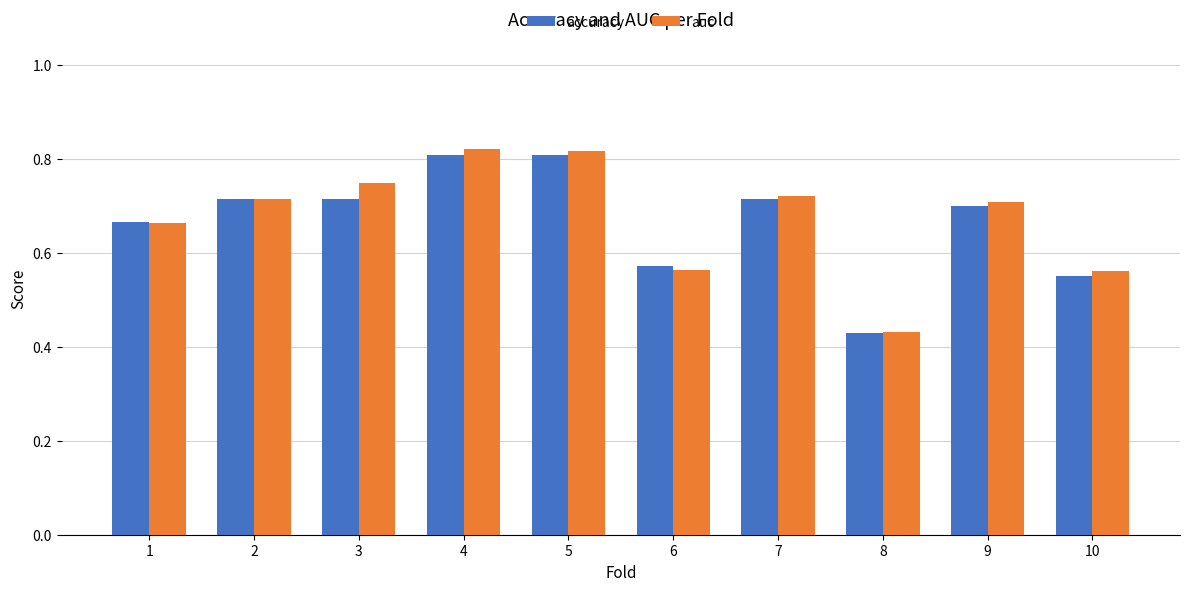

What is the sum of all auc values?

6.8